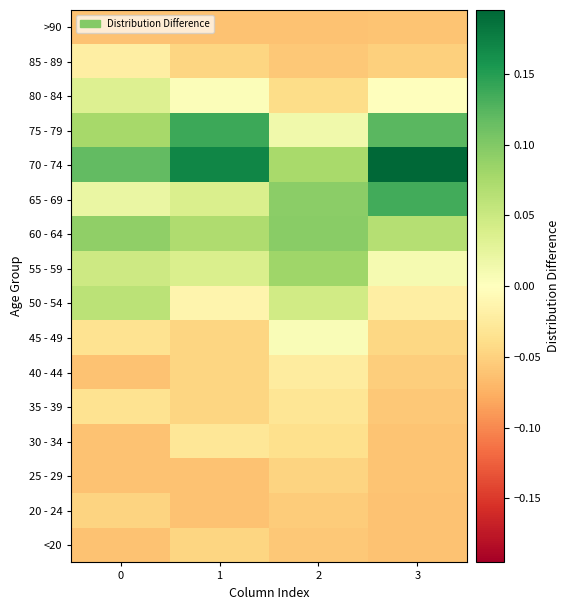

What is the greatest value displayed?

0.2